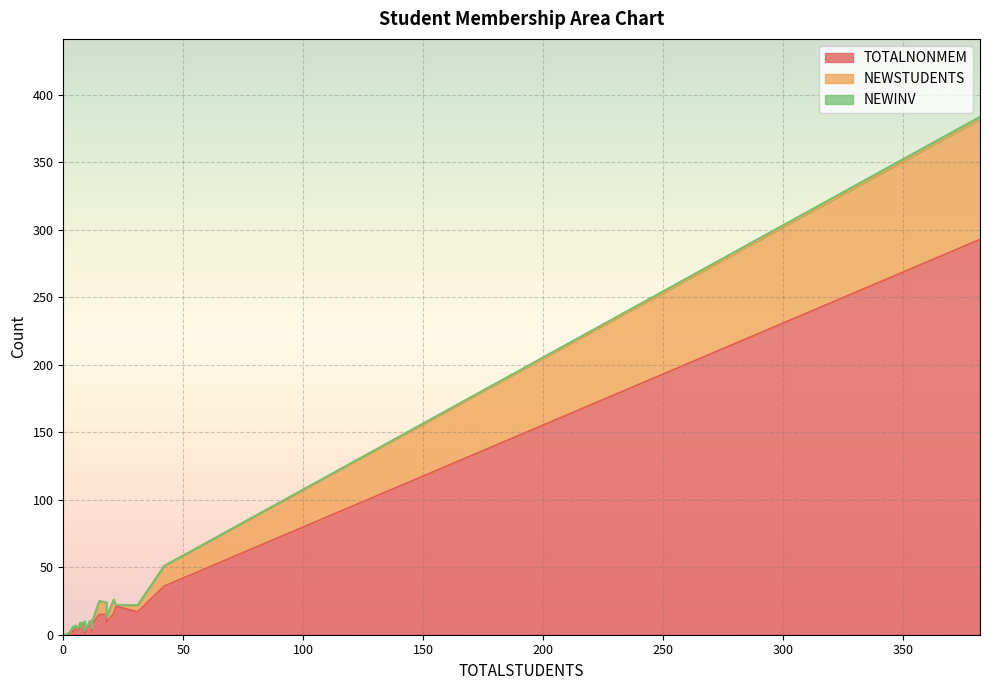

Is it true that NEWINV equals 0 at 6?

True